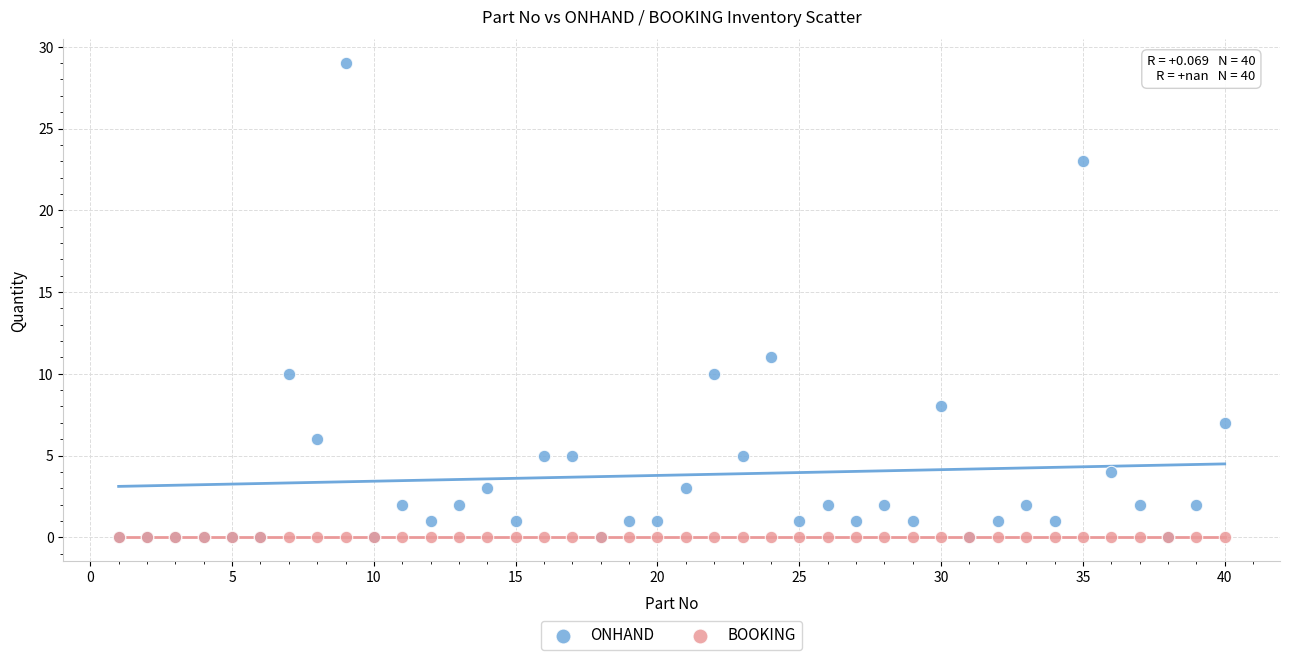

Across all series, what Y value is closest to 14?

11